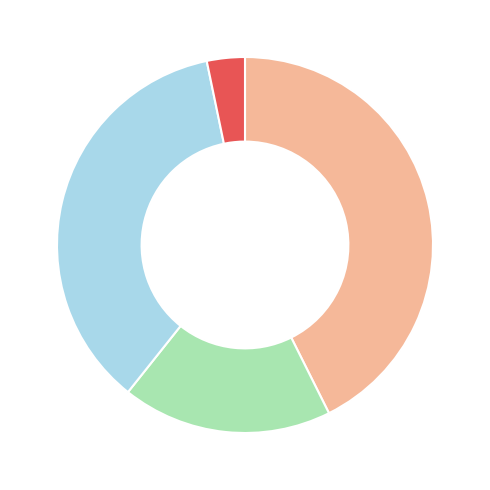

Is there a majority slice in this chart?

No